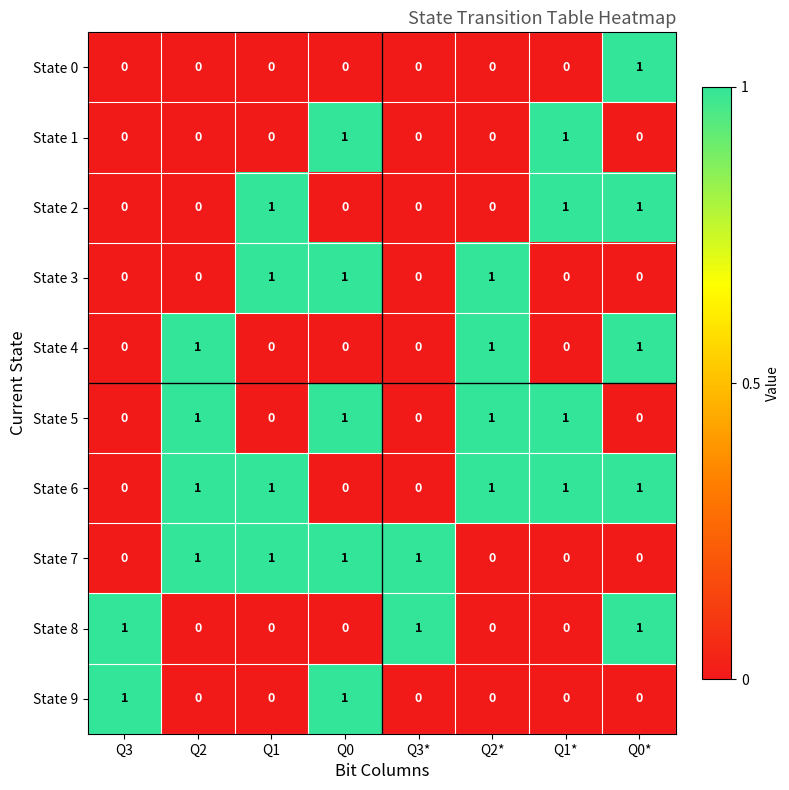

The State 6 series shows 0 at Q3. True or false?

True